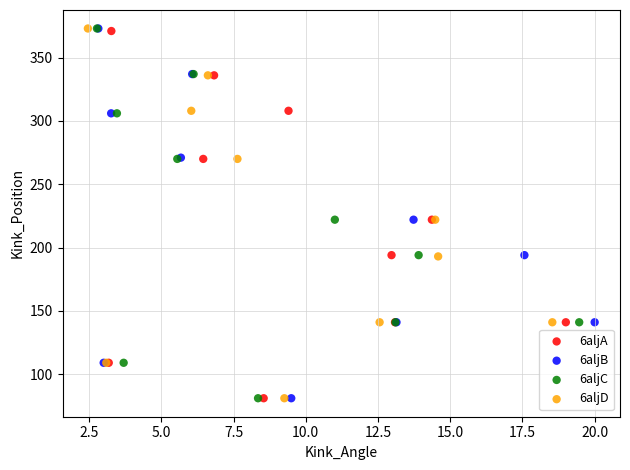

What are all the series names shown in the legend?

6aljA, 6aljB, 6aljC, 6aljD